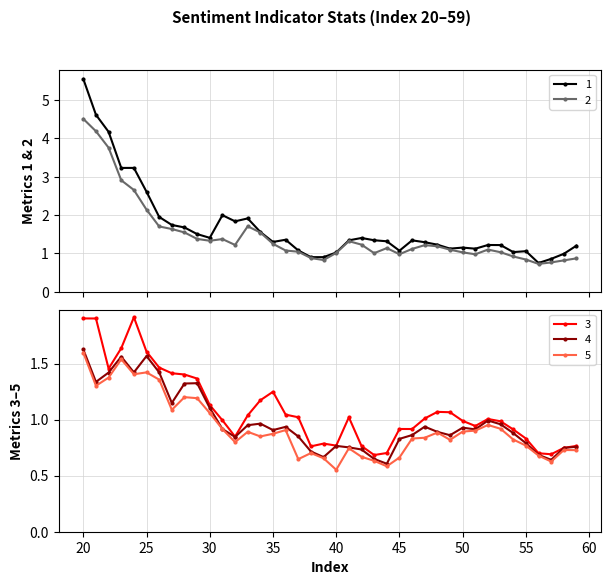

True or false: 5 and 1 cross at least once.

False